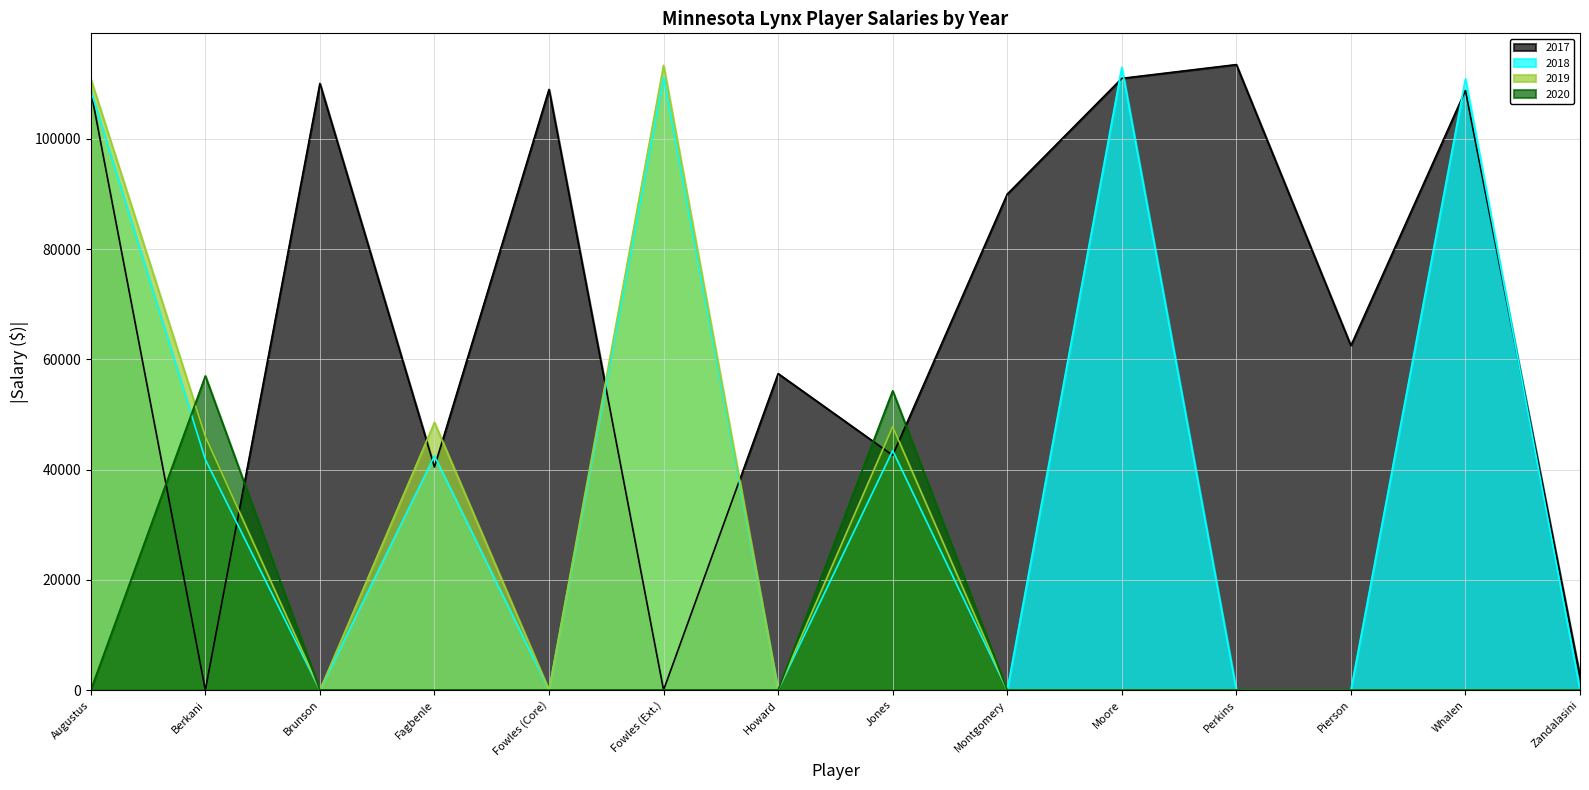

List the series in order of their peak value, highest first.

2017, 2019, 2018, 2020